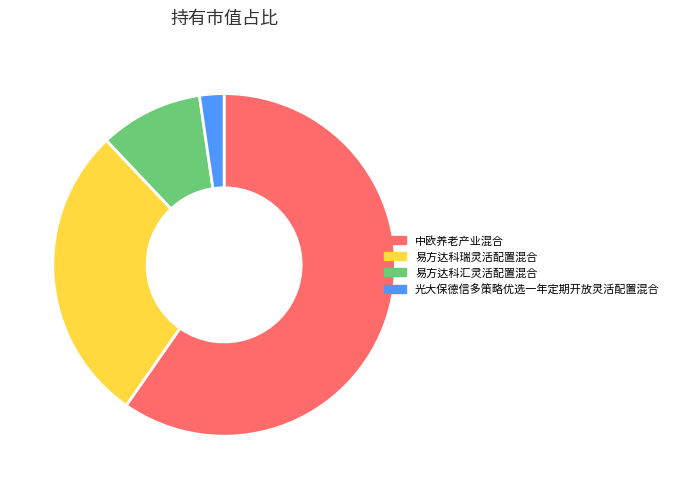

Which category has the biggest portion of the pie?

中欧养老产业混合